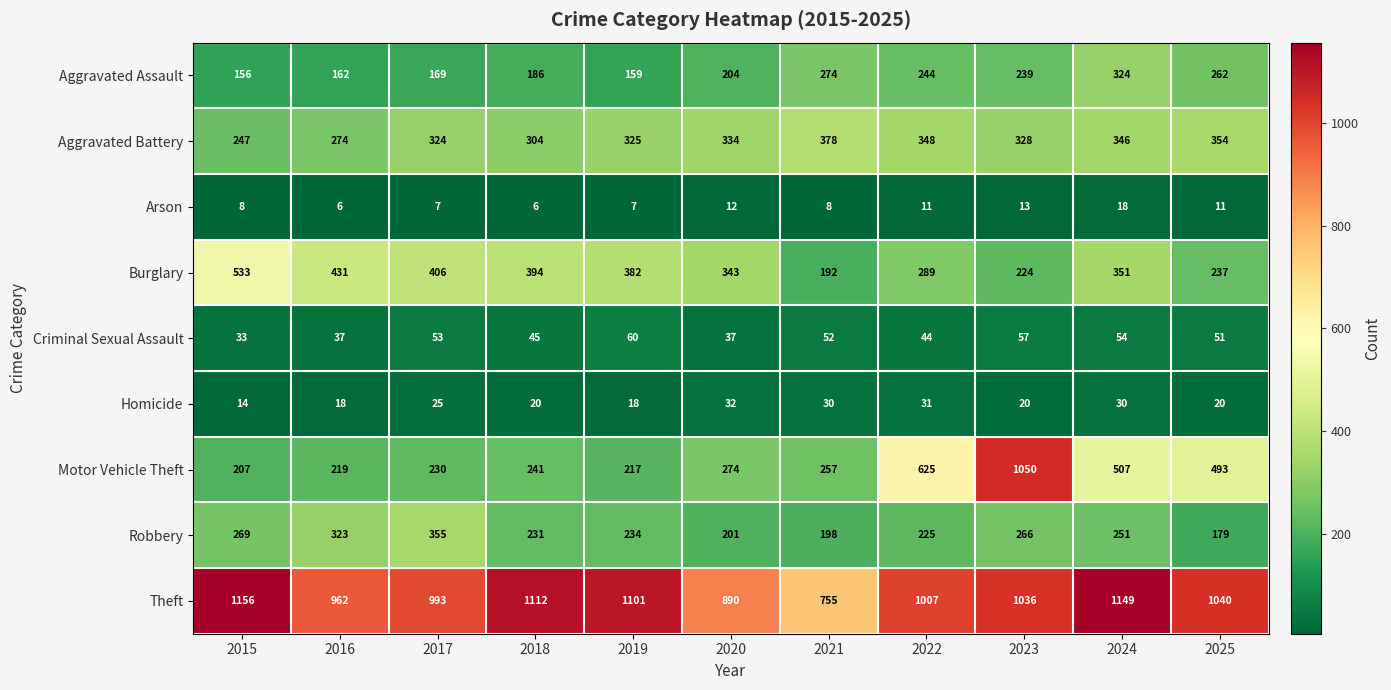

At 2017, list the series in order from smallest to largest.

Arson, Homicide, Criminal Sexual Assault, Aggravated Assault, Motor Vehicle Theft, Aggravated Battery, Robbery, Burglary, Theft